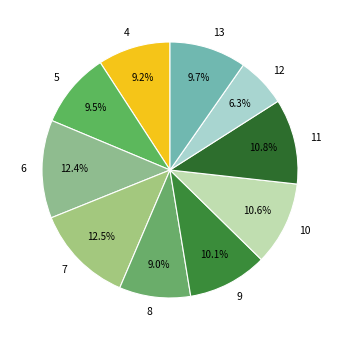

True or false: 12 accounts for 6% of the total.

True